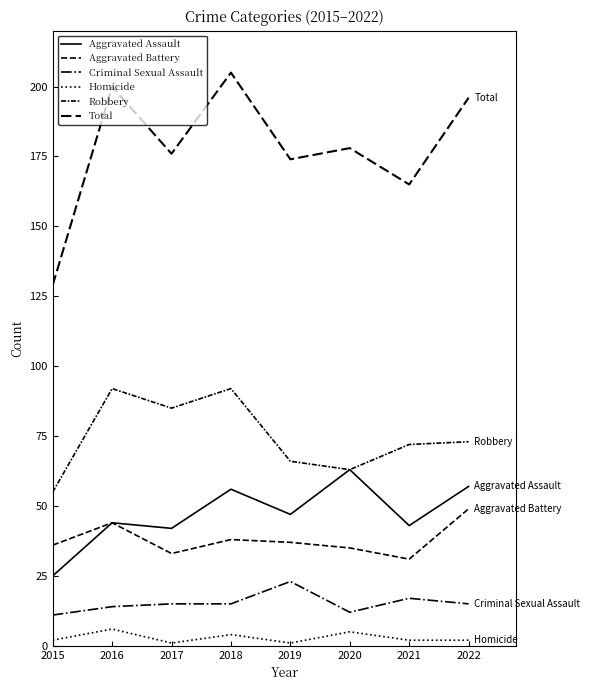

How many lines are shown in the chart?

6